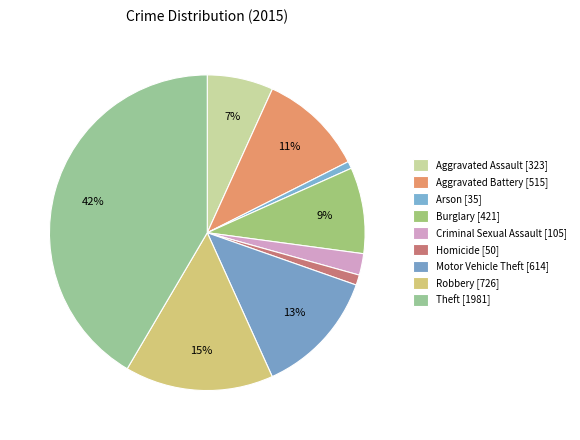

What percentage is the Aggravated Battery slice, to the nearest percent?

11%